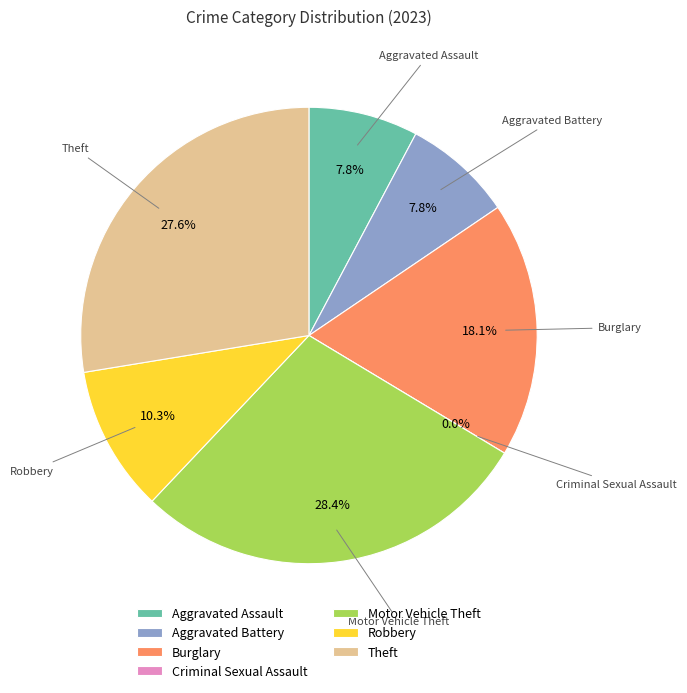

Which category has the smallest portion of the pie?

Criminal Sexual Assault